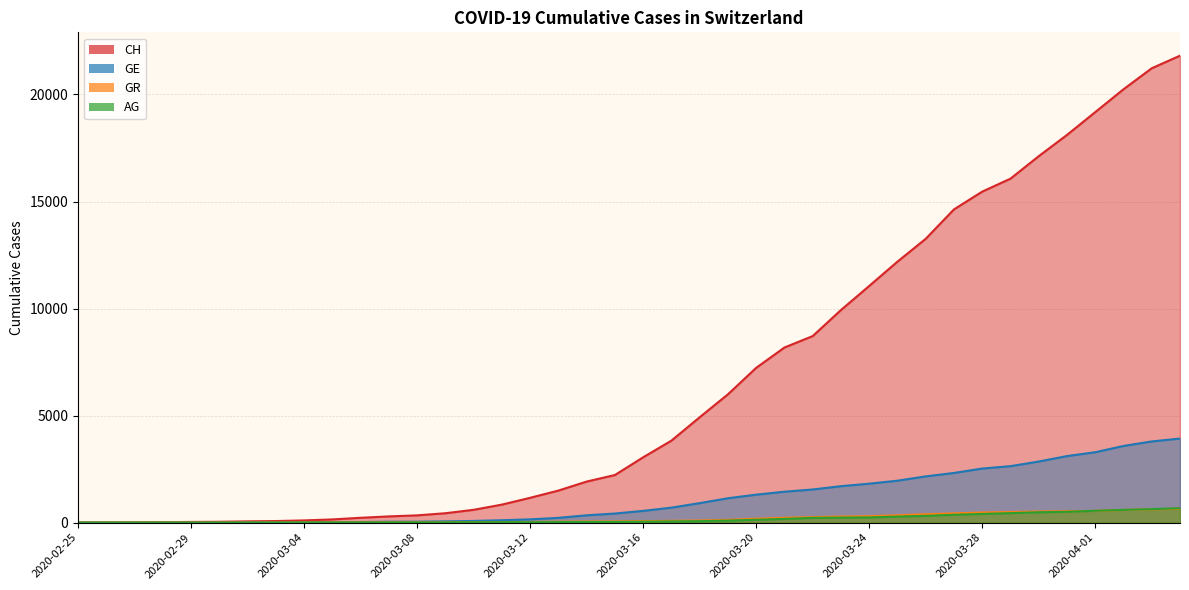

What is the difference between the second highest and minimum values in the CH series?

21225